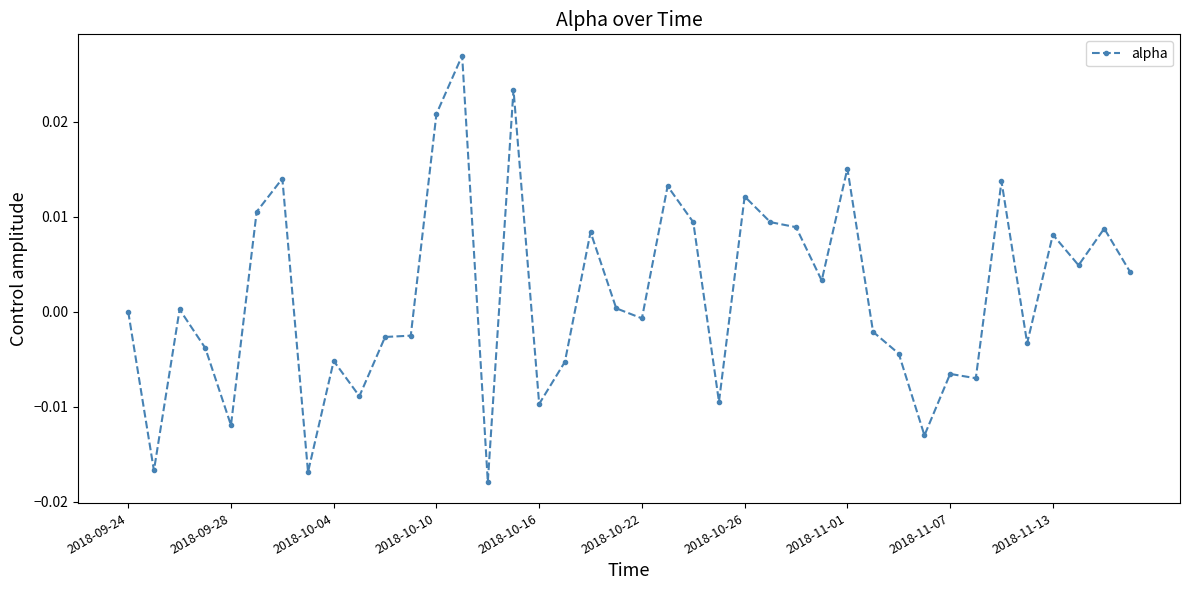

True or false: the data has more than 2 interior local peaks.

True